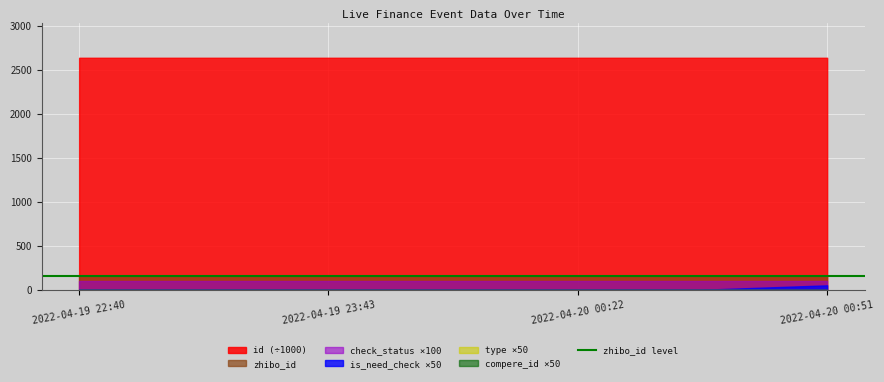

Is it true that check_status equals 1 at 2022-04-19 23:43:23?

True